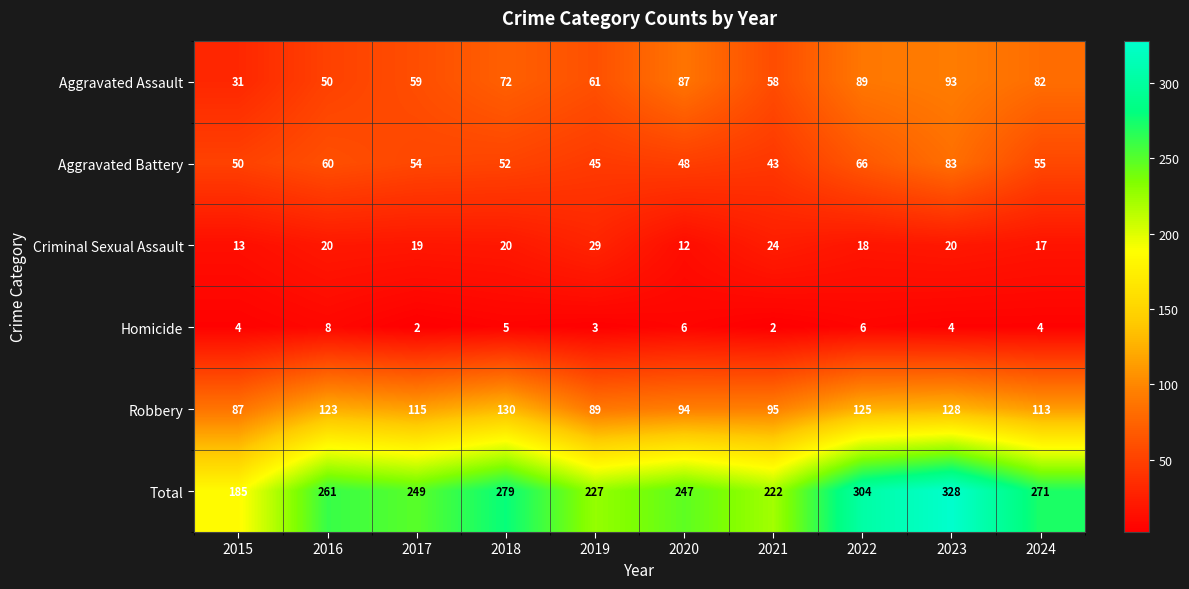

Is it true that Homicide equals 3 at 2017?

False